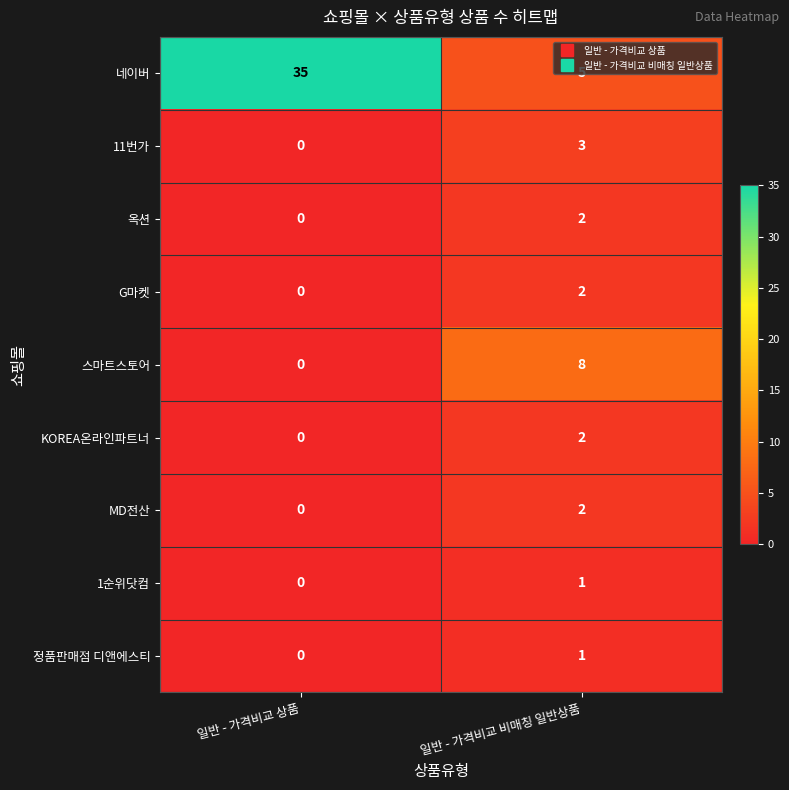

Which series has the largest total across all categories?

네이버